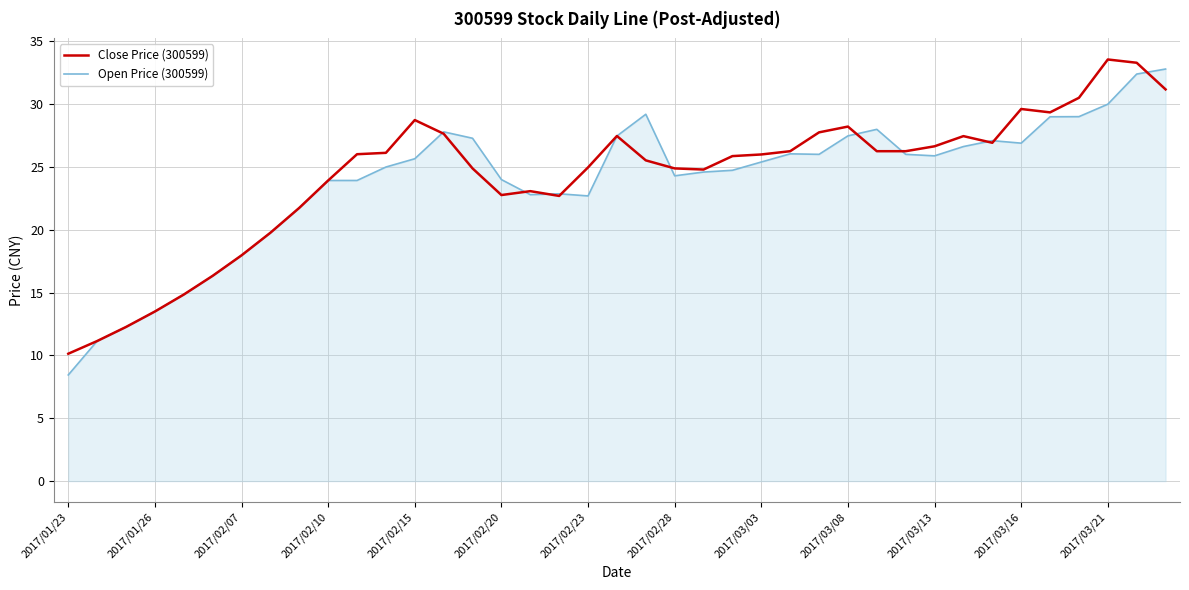

True or false: Close Price (300599) and Open Price (300599) intersect in this chart.

True